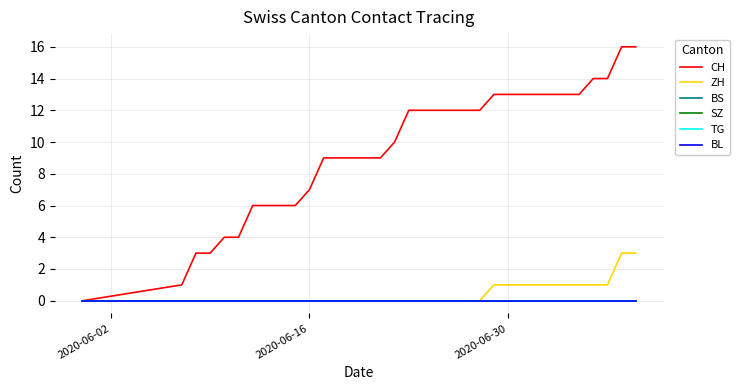

True or false: BL and TG cross at least once.

False